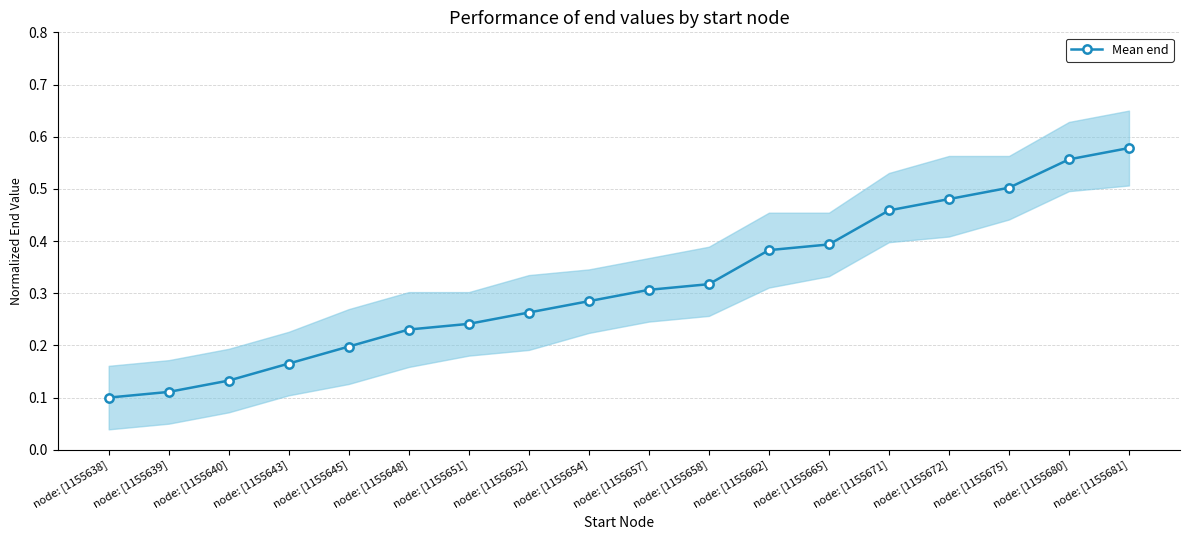

What is the sum of all values?

5.7